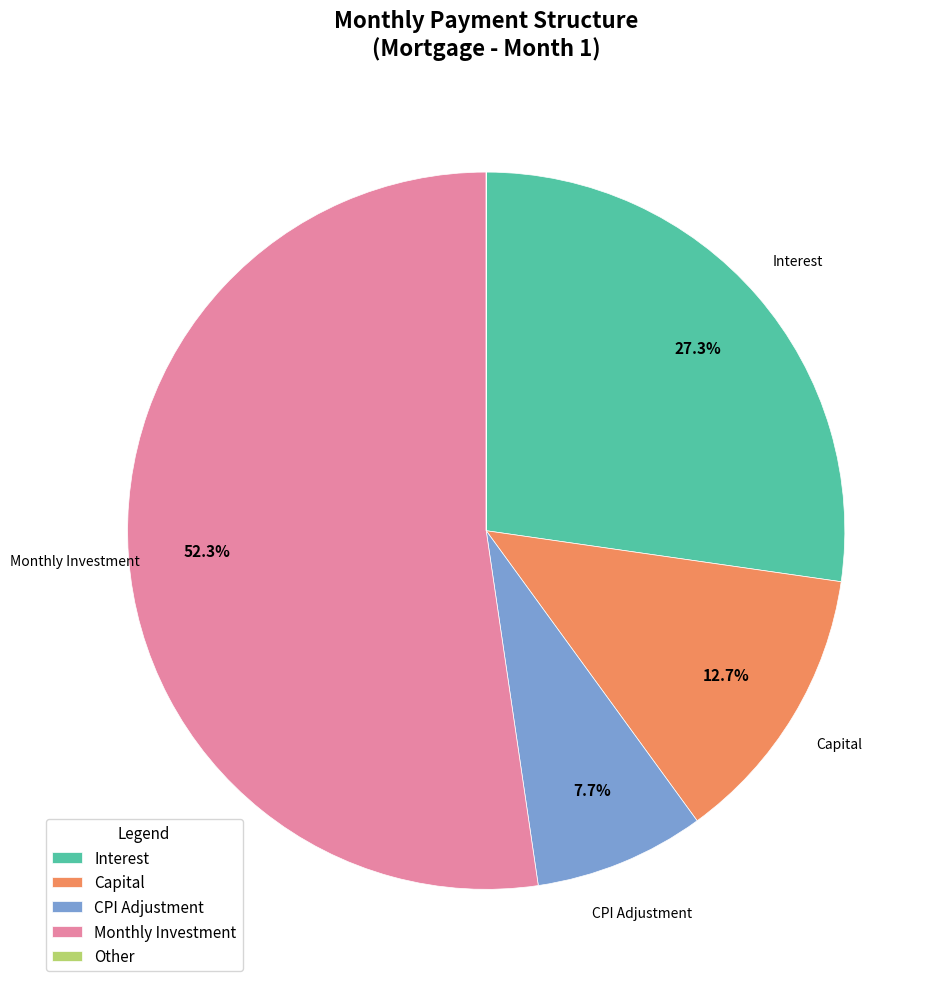

Which category accounts for the majority?

Monthly Investment